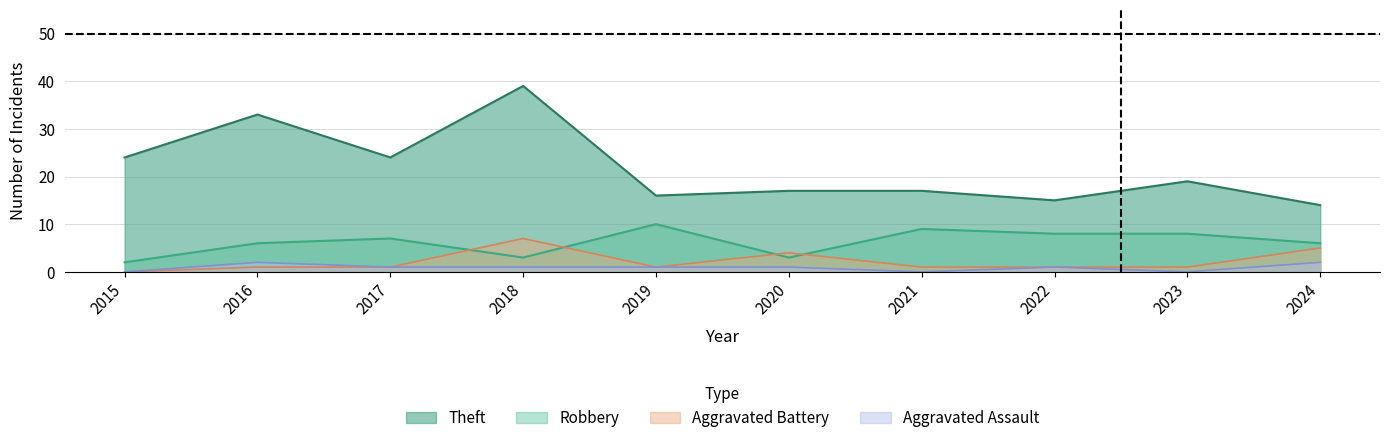

Rank the series by their maximum value, from lowest to highest.

Aggravated Assault, Aggravated Battery, Robbery, Theft